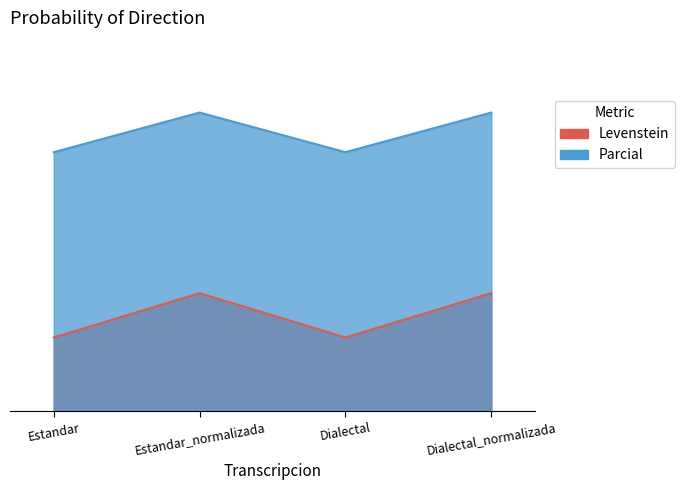

Rank the series by their average value, from highest to lowest.

Parcial, Levenstein